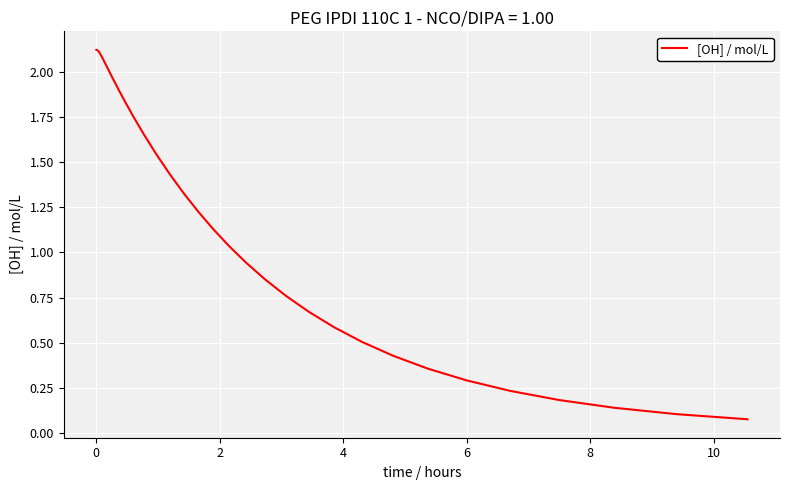

Is this an area chart (filled region under the line)?

No